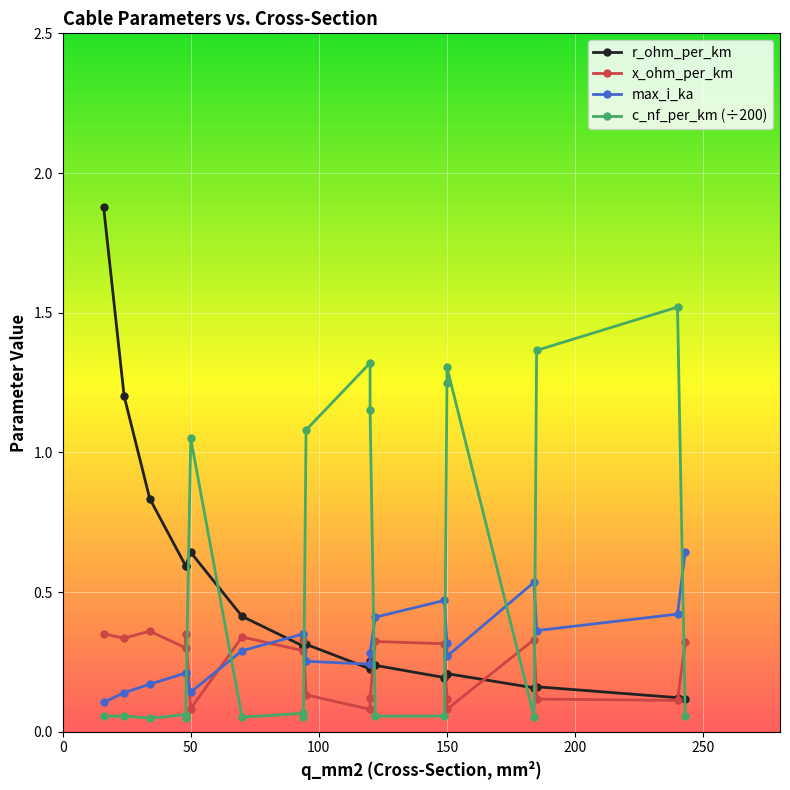

How many lines are shown in the chart?

4